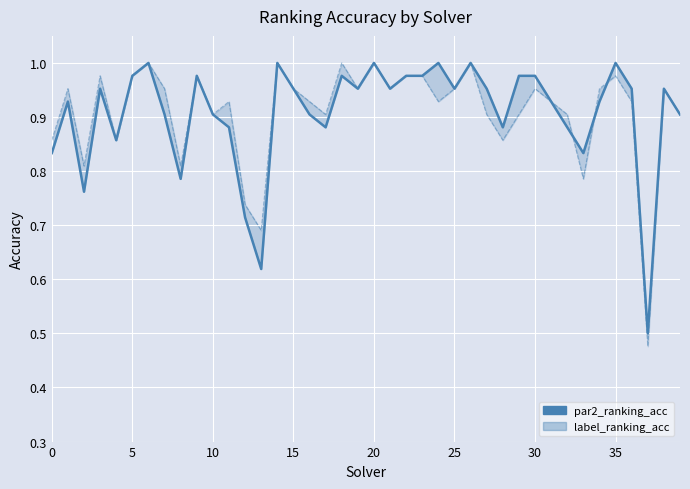

At which category does the chart reach its minimum across all series?

37